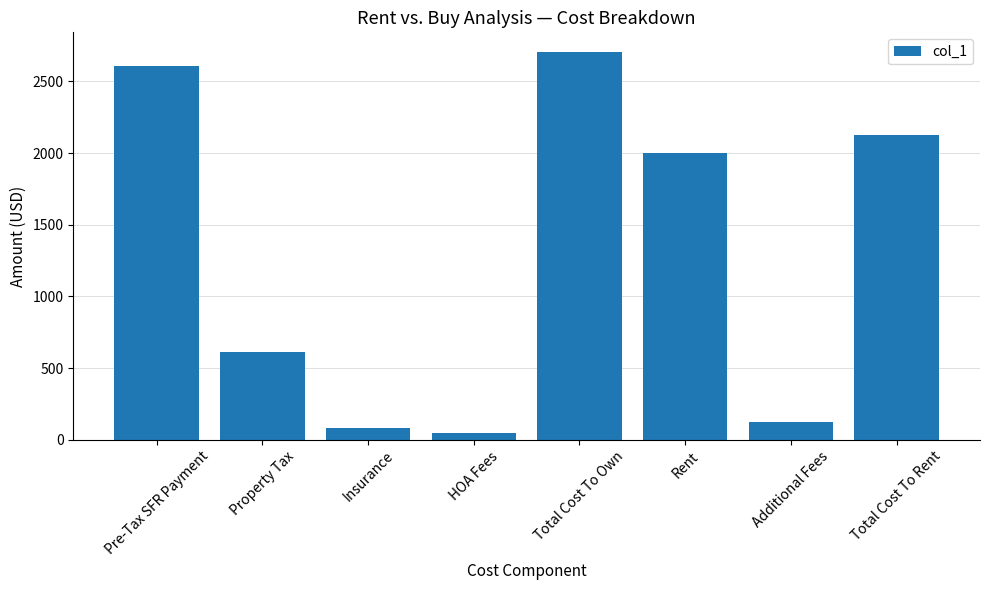

Are the bars grouped side by side (vs. stacked)?

No